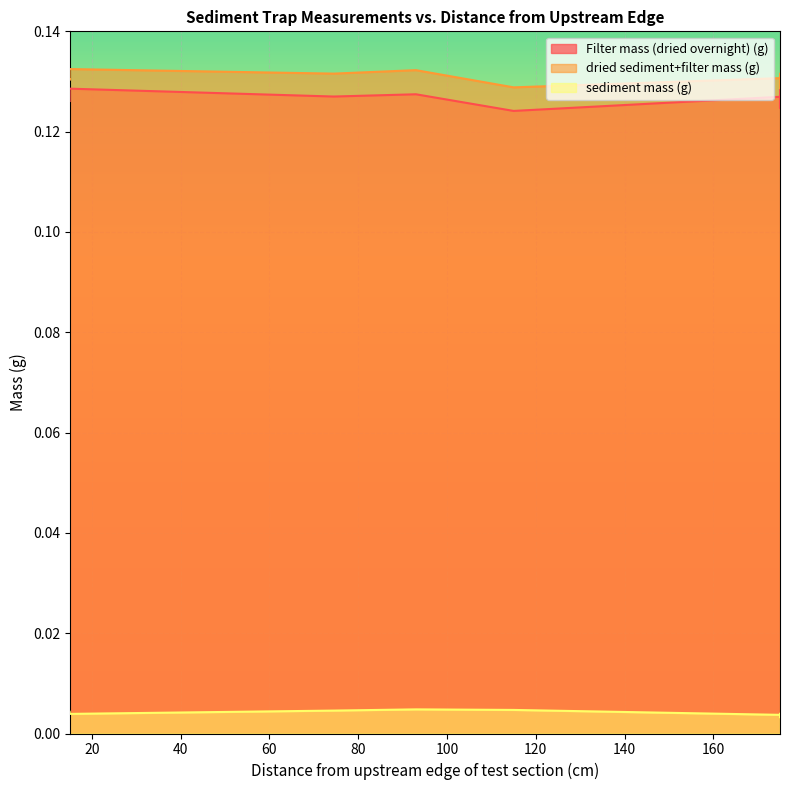

Which series has the largest range (max minus min)?

Filter mass (dried overnight) (g)